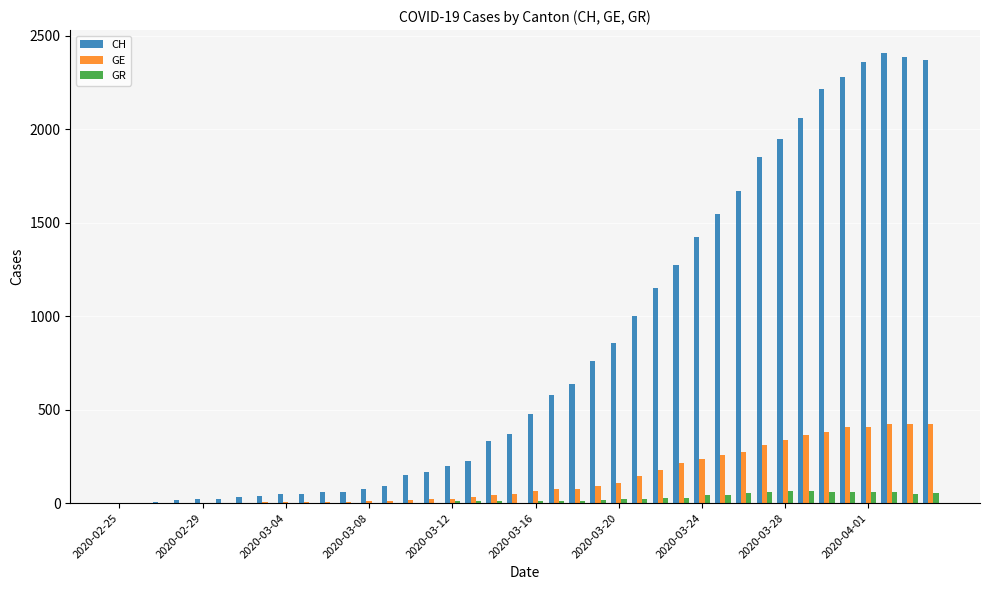

How many series are shown in this chart?

3